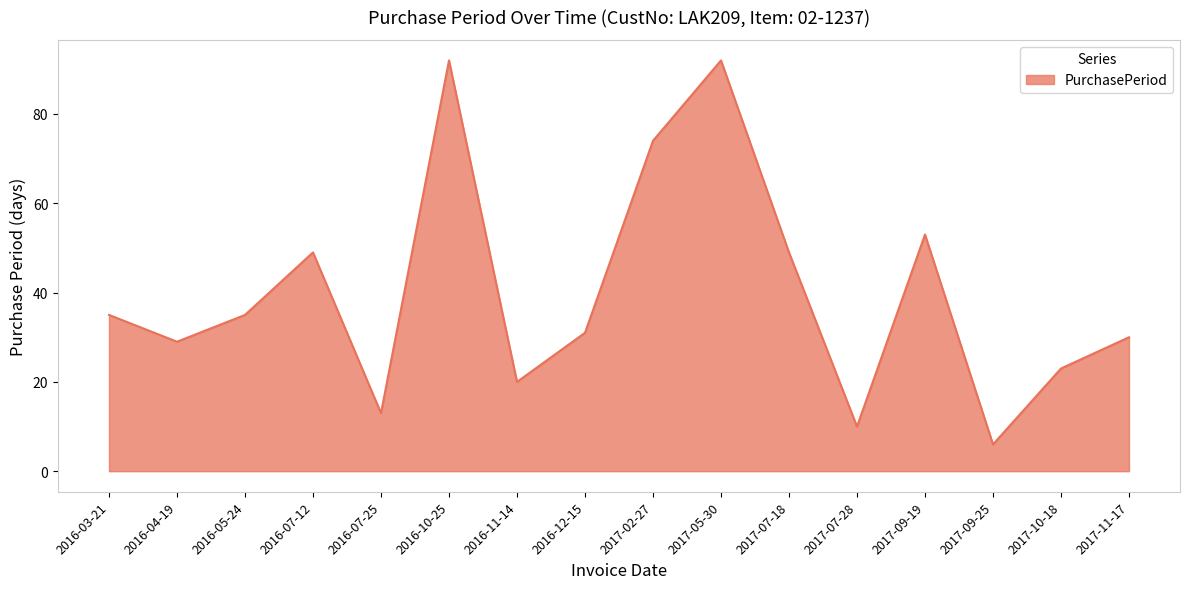

What is the sum of the values at 2016-07-25 and 2016-11-14?

33